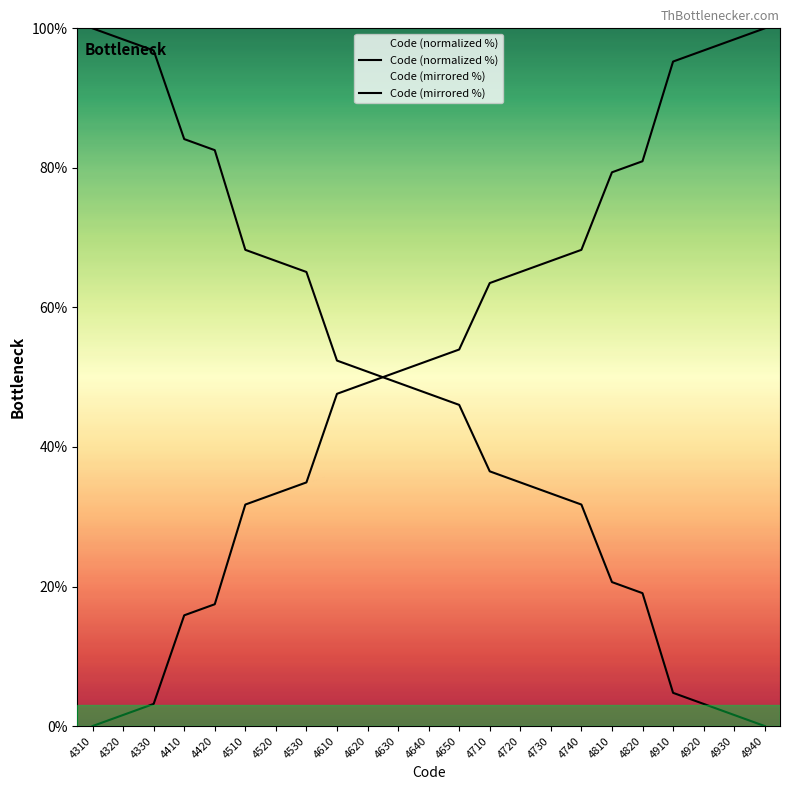

List the labels in order of Code (mirrored %) value, smallest first.

4940, 4930, 4920, 4910, 4820, 4810, 4740, 4730, 4720, 4710, 4650, 4640, 4630, 4620, 4610, 4530, 4520, 4510, 4420, 4410, 4330, 4320, 4310